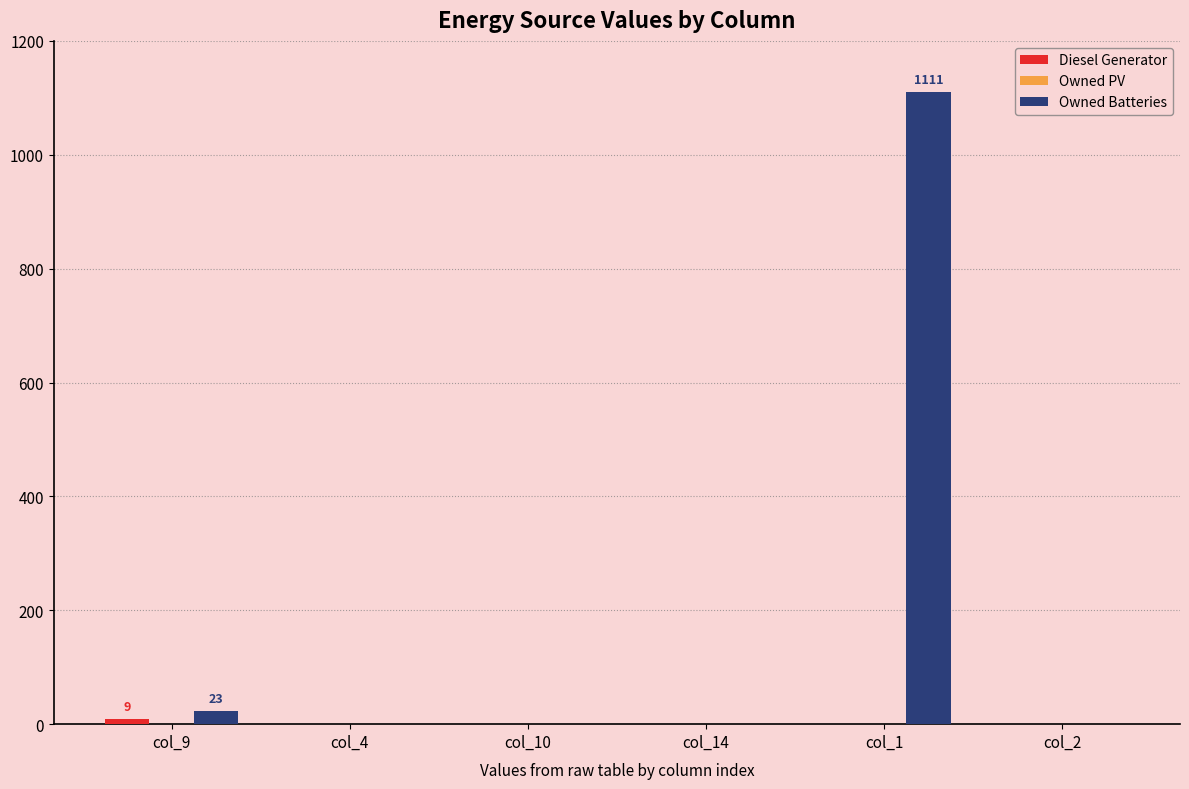

The value of Owned Batteries at col_4 is 382. True or false?

False